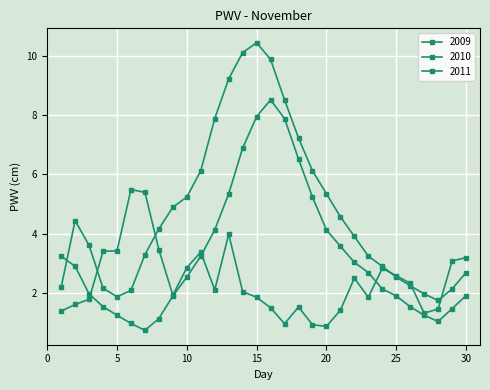

At how many categories does at least one series exceed 2?

28